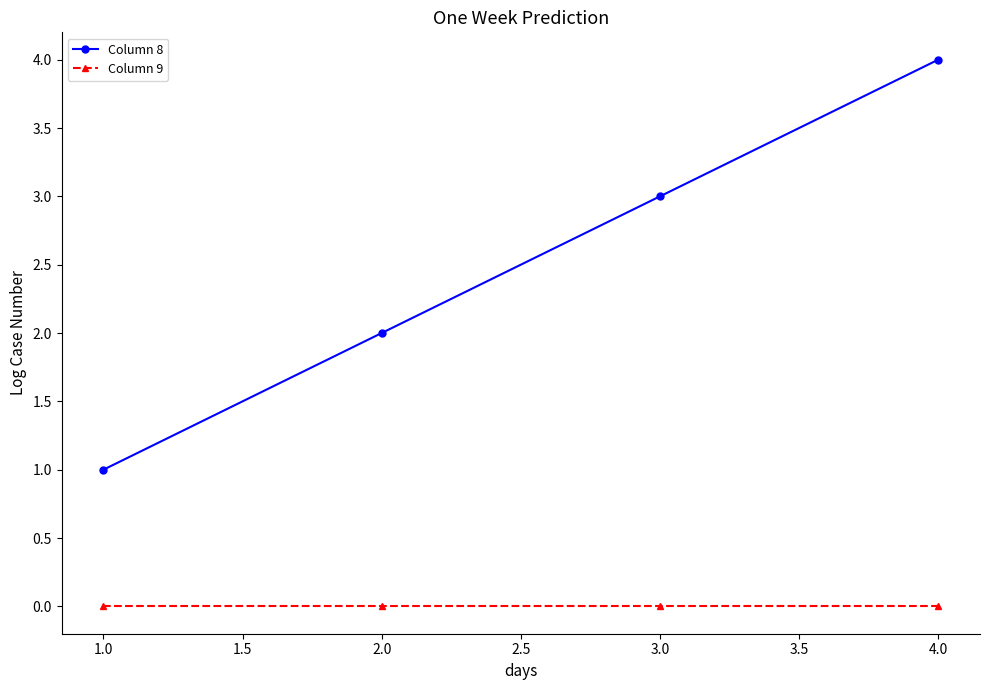

Which series has the widest spread of values?

Column 8